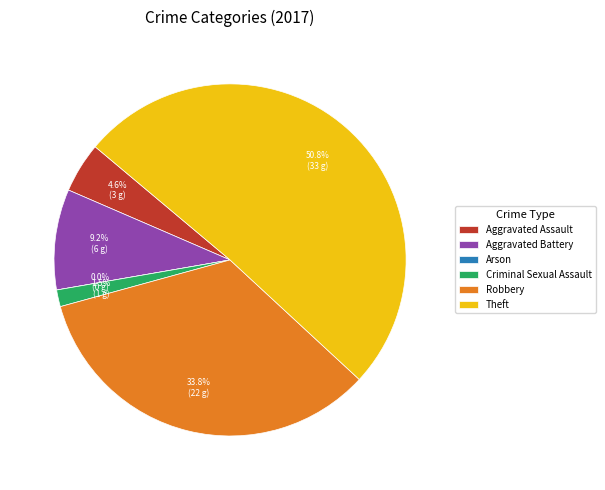

Is it true that Aggravated Battery is 22% of the pie?

False